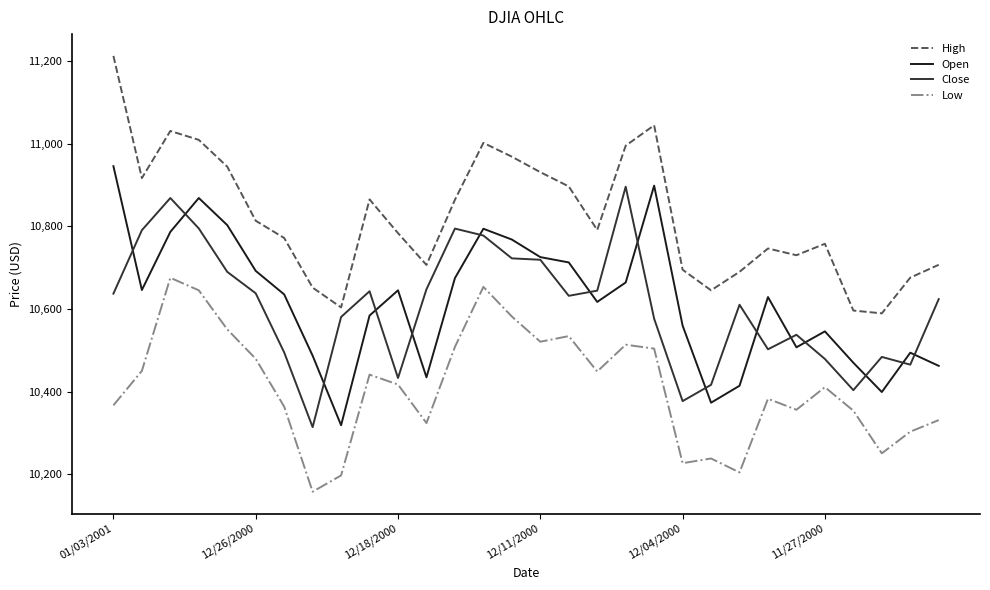

What is the greatest value displayed?

11212.6